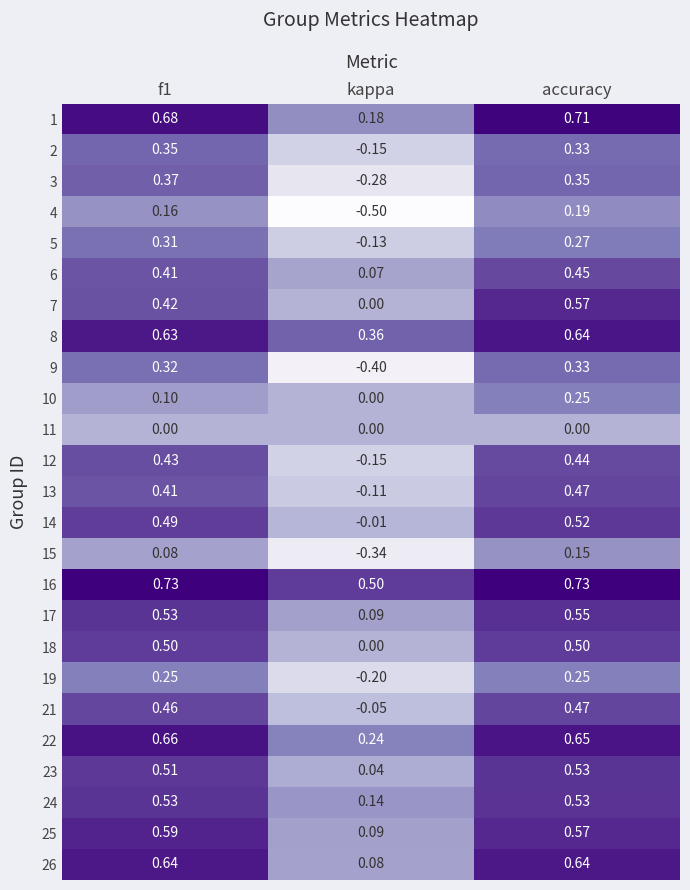

At which category is the sum across all series the highest?

accuracy